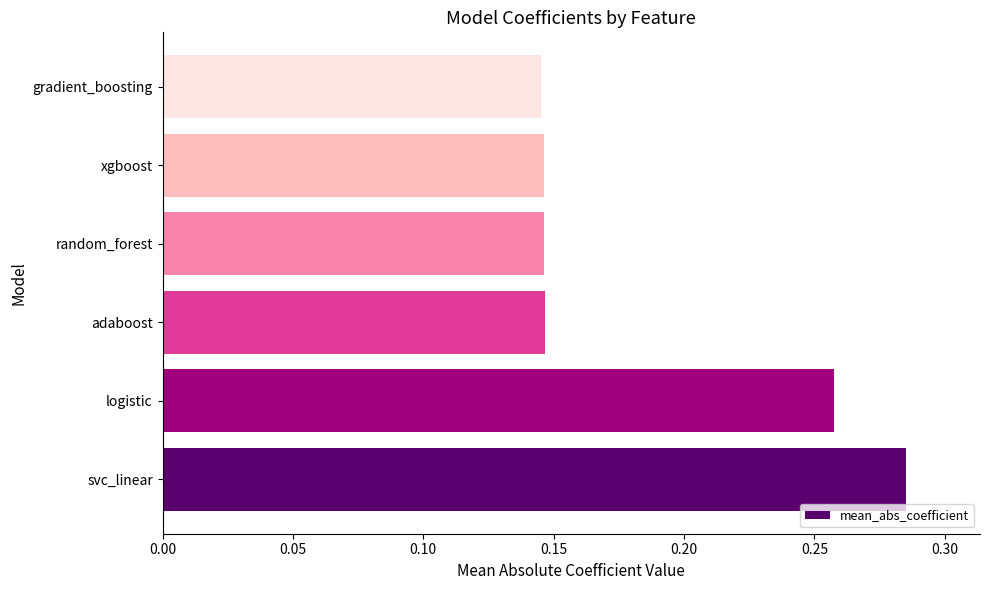

How many bars are there in total?

6